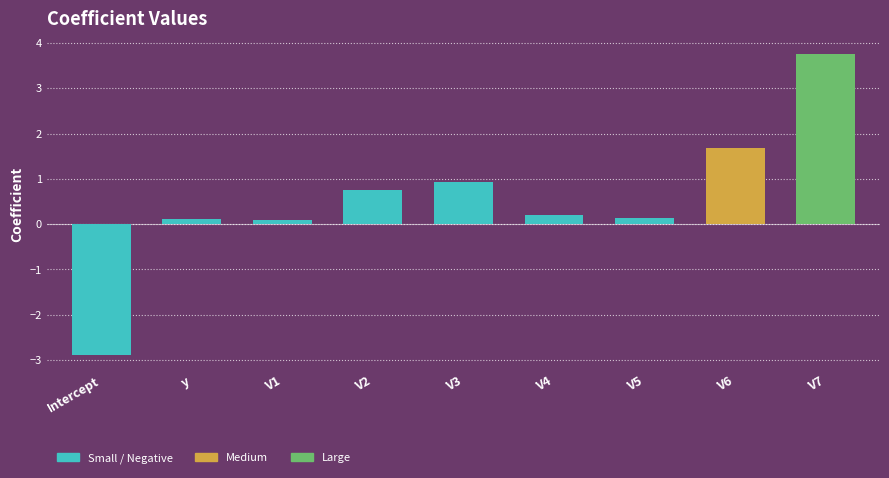

What is the approximate value at V1?

0.1